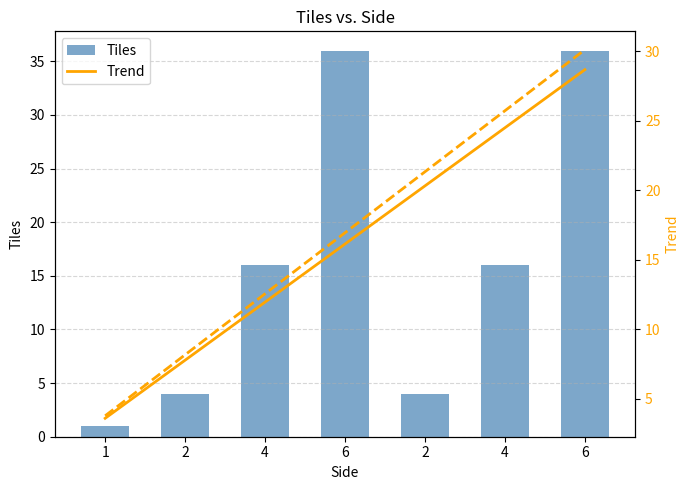

What is the label of the 3rd bar from the right?

2